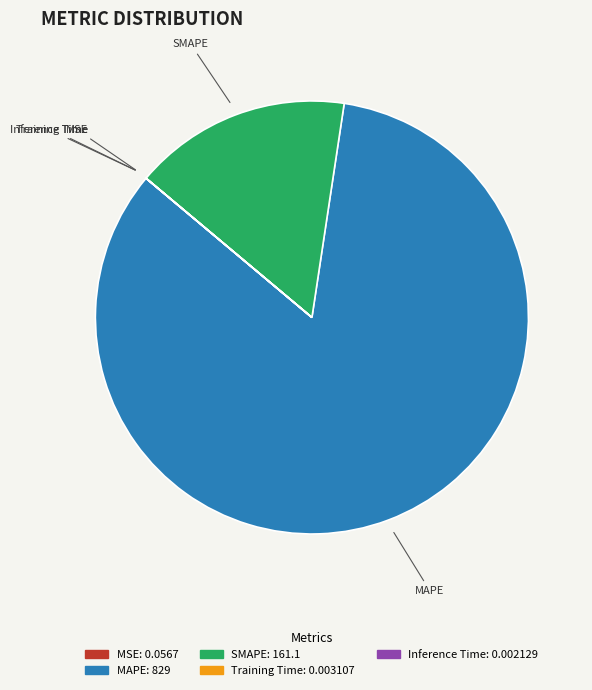

Is it true that MAPE is 84% of the pie?

True